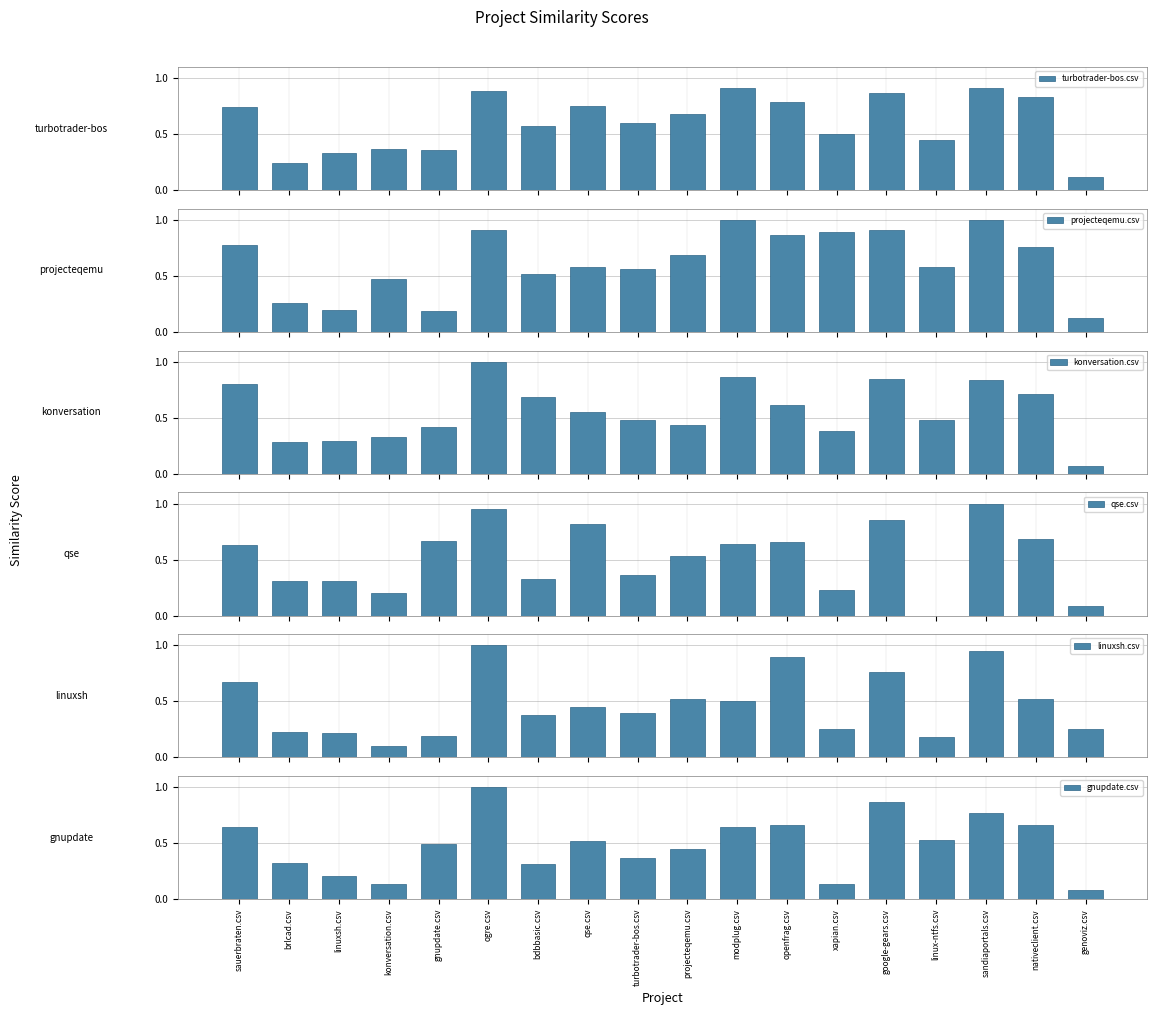

Reading right to left, what are all the values shown in this chart?

turbotrader-bos.csv: genoviz.csv=0.1	nativeclient.csv=0.8	sandiaportals.csv=0.9	linux-ntfs.csv=0.5	google-gears.csv=0.9	xapian.csv=0.5	openfrag.csv=0.8	modplug.csv=0.9	projecteqemu.csv=0.7	turbotrader-bos.csv=0.6	qse.csv=0.8	bdbbasic.csv=0.6	ogre.csv=0.9	gnupdate.csv=0.4	konversation.csv=0.4	linuxsh.csv=0.3	brlcad.csv=0.2	sauerbraten.csv=0.7
projecteqemu.csv: genoviz.csv=0.1	nativeclient.csv=0.8	sandiaportals.csv=1.0	linux-ntfs.csv=0.6	google-gears.csv=0.9	xapian.csv=0.9	openfrag.csv=0.9	modplug.csv=1.0	projecteqemu.csv=0.7	turbotrader-bos.csv=0.6	qse.csv=0.6	bdbbasic.csv=0.5	ogre.csv=0.9	gnupdate.csv=0.2	konversation.csv=0.5	linuxsh.csv=0.2	brlcad.csv=0.3	sauerbraten.csv=0.8
konversation.csv: genoviz.csv=0.1	nativeclient.csv=0.7	sandiaportals.csv=0.8	linux-ntfs.csv=0.5	google-gears.csv=0.8	xapian.csv=0.4	openfrag.csv=0.6	modplug.csv=0.9	projecteqemu.csv=0.4	turbotrader-bos.csv=0.5	qse.csv=0.6	bdbbasic.csv=0.7	ogre.csv=1.0	gnupdate.csv=0.4	konversation.csv=0.3	linuxsh.csv=0.3	brlcad.csv=0.3	sauerbraten.csv=0.8
qse.csv: genoviz.csv=0.1	nativeclient.csv=0.7	sandiaportals.csv=1.0	linux-ntfs.csv=0.0	google-gears.csv=0.8	xapian.csv=0.2	openfrag.csv=0.7	modplug.csv=0.6	projecteqemu.csv=0.5	turbotrader-bos.csv=0.4	qse.csv=0.8	bdbbasic.csv=0.3	ogre.csv=0.9	gnupdate.csv=0.7	konversation.csv=0.2	linuxsh.csv=0.3	brlcad.csv=0.3	sauerbraten.csv=0.6
linuxsh.csv: genoviz.csv=0.2	nativeclient.csv=0.5	sandiaportals.csv=0.9	linux-ntfs.csv=0.2	google-gears.csv=0.8	xapian.csv=0.2	openfrag.csv=0.9	modplug.csv=0.5	projecteqemu.csv=0.5	turbotrader-bos.csv=0.4	qse.csv=0.5	bdbbasic.csv=0.4	ogre.csv=1.0	gnupdate.csv=0.2	konversation.csv=0.1	linuxsh.csv=0.2	brlcad.csv=0.2	sauerbraten.csv=0.7
gnupdate.csv: genoviz.csv=0.1	nativeclient.csv=0.7	sandiaportals.csv=0.8	linux-ntfs.csv=0.5	google-gears.csv=0.9	xapian.csv=0.1	openfrag.csv=0.7	modplug.csv=0.6	projecteqemu.csv=0.5	turbotrader-bos.csv=0.4	qse.csv=0.5	bdbbasic.csv=0.3	ogre.csv=1.0	gnupdate.csv=0.5	konversation.csv=0.1	linuxsh.csv=0.2	brlcad.csv=0.3	sauerbraten.csv=0.6